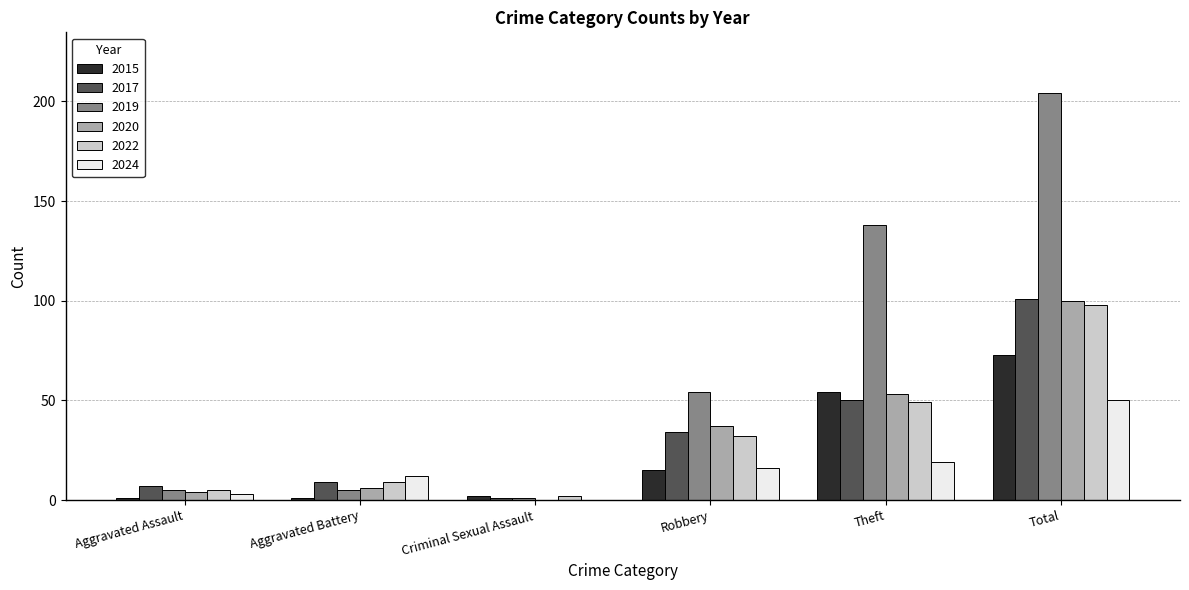

How many groups of bars are there?

6